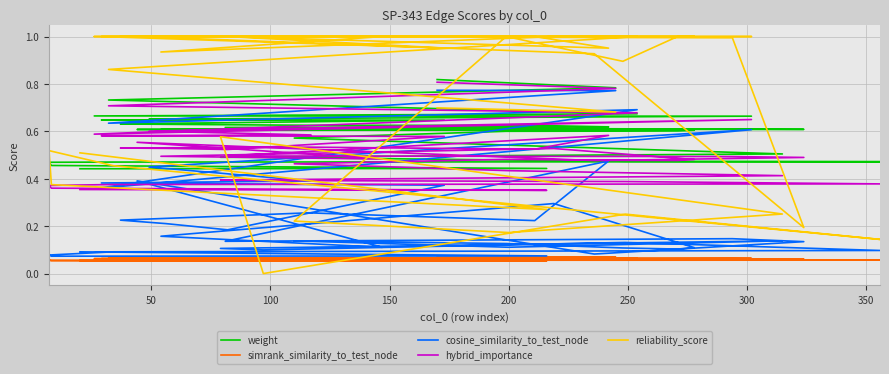

Where do hybrid_importance and reliability_score first cross each other?

50 and 100